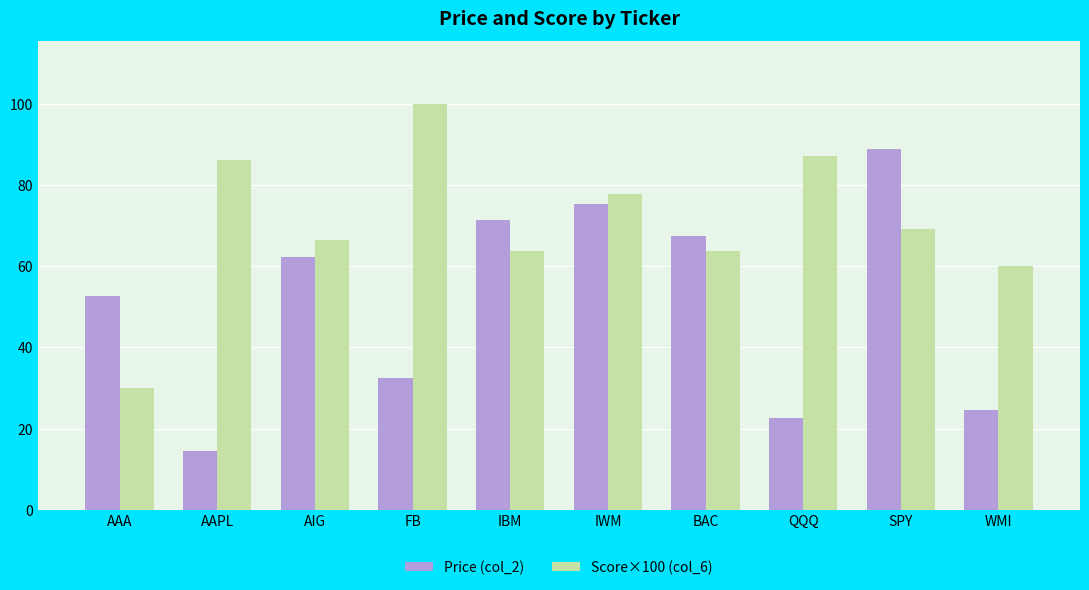

Is the value of Price (col_2) at IBM greater than the value of Score×100 (col_6) at WMI?

Yes